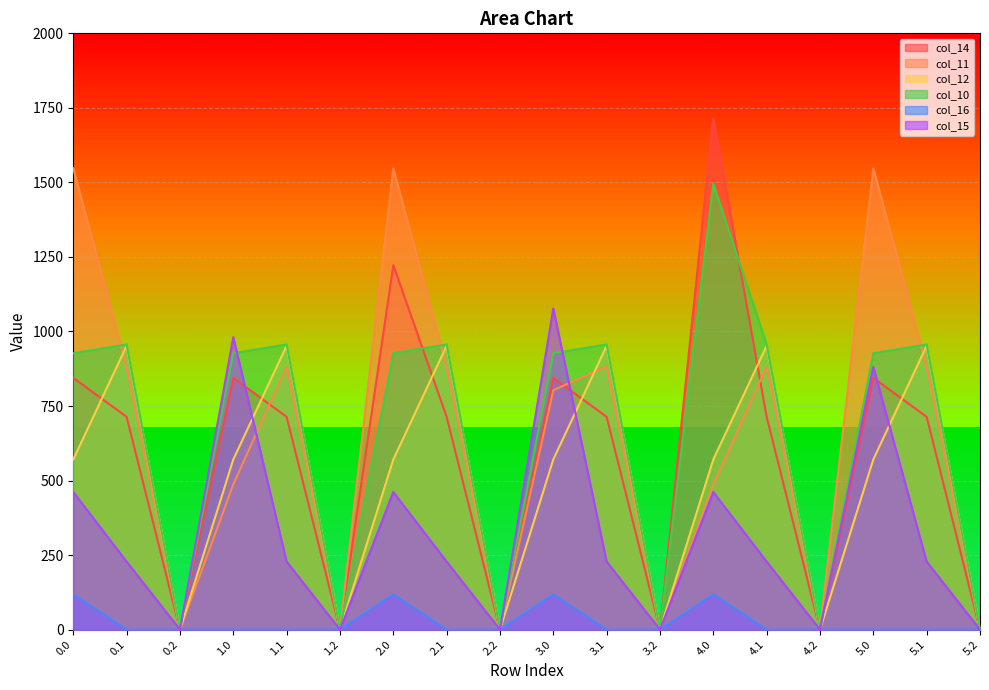

What is the label of the 6th point from the left?

1.2